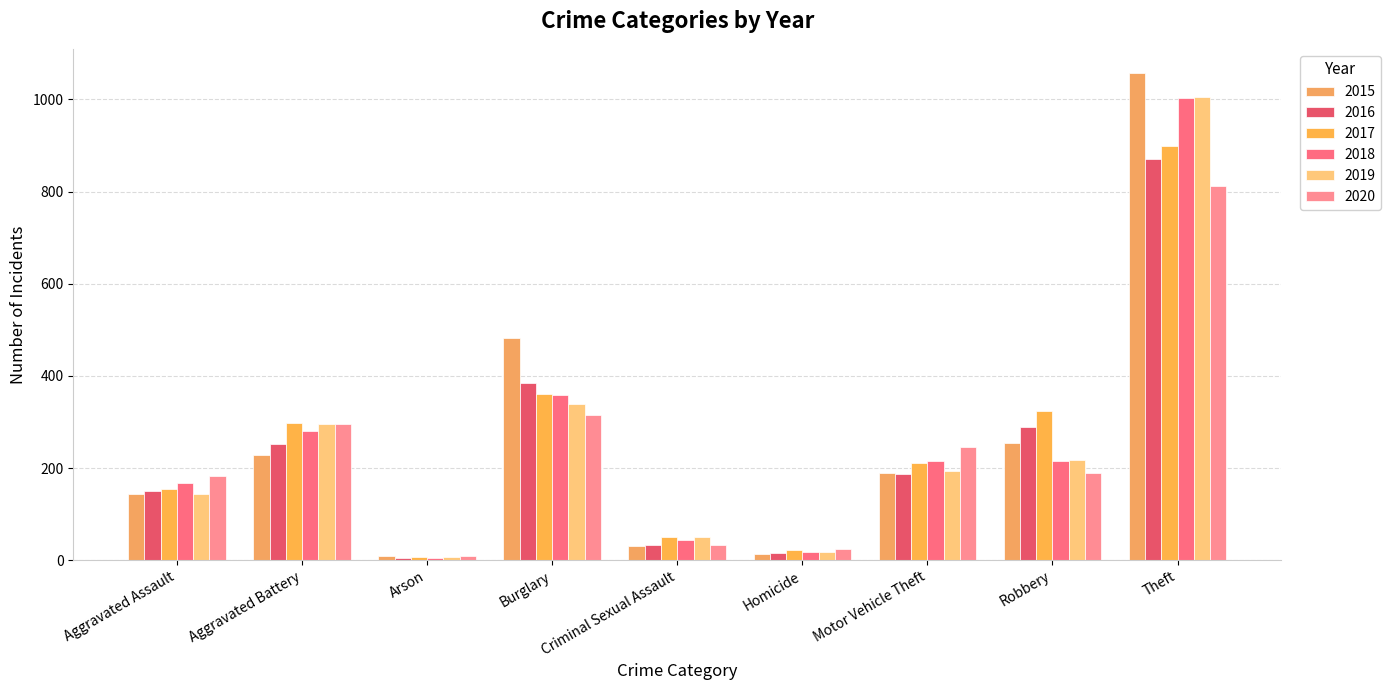

Reading right to left, list all the values displayed in this chart.

2015: Theft=1057	Robbery=254	Motor Vehicle Theft=190	Homicide=13	Criminal Sexual Assault=31	Burglary=482	Arson=8	Aggravated Battery=228	Aggravated Assault=144
2016: Theft=871	Robbery=288	Motor Vehicle Theft=187	Homicide=16	Criminal Sexual Assault=32	Burglary=385	Arson=5	Aggravated Battery=252	Aggravated Assault=151
2017: Theft=898	Robbery=324	Motor Vehicle Theft=211	Homicide=21	Criminal Sexual Assault=50	Burglary=361	Arson=6	Aggravated Battery=298	Aggravated Assault=155
2018: Theft=1003	Robbery=216	Motor Vehicle Theft=215	Homicide=18	Criminal Sexual Assault=44	Burglary=358	Arson=5	Aggravated Battery=281	Aggravated Assault=167
2019: Theft=1005	Robbery=217	Motor Vehicle Theft=193	Homicide=17	Criminal Sexual Assault=51	Burglary=340	Arson=7	Aggravated Battery=296	Aggravated Assault=144
2020: Theft=813	Robbery=189	Motor Vehicle Theft=246	Homicide=24	Criminal Sexual Assault=32	Burglary=315	Arson=8	Aggravated Battery=296	Aggravated Assault=183